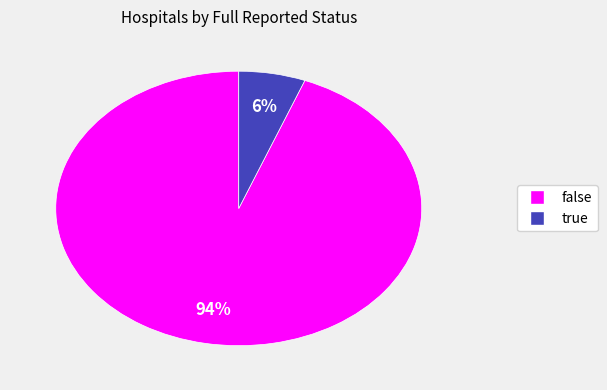

What percentage is the true slice, to the nearest percent?

6%